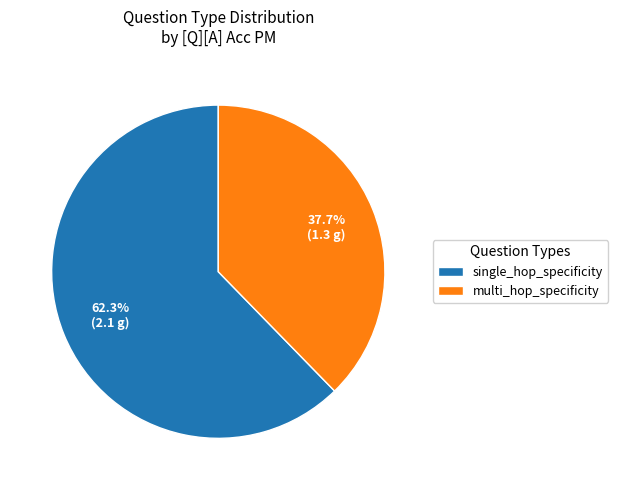

How much of the chart is everything except single_hop_specificity?

37.7%